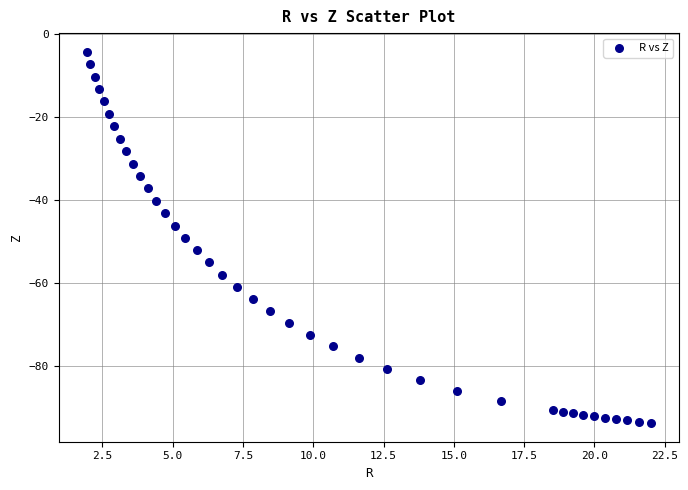

What is the range of Y values (max minus min)?

89.7